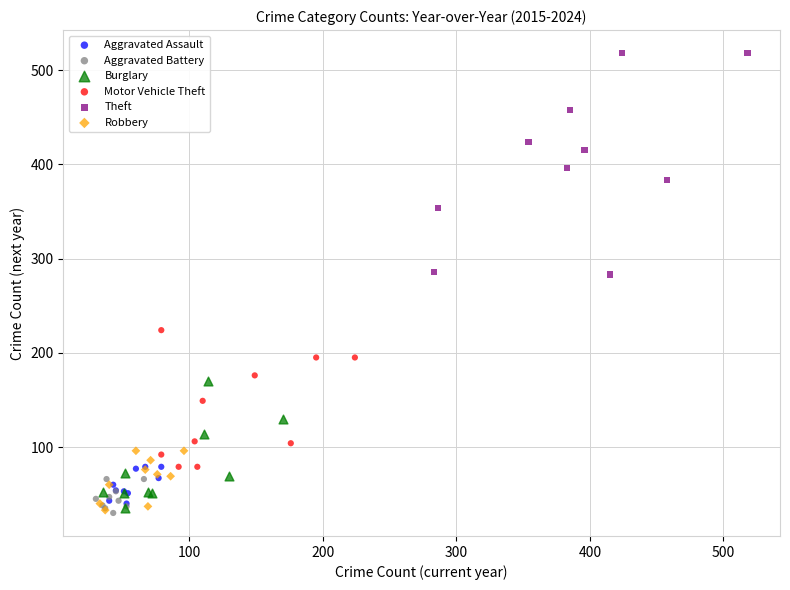

Which series contains the highest Y value?

Theft